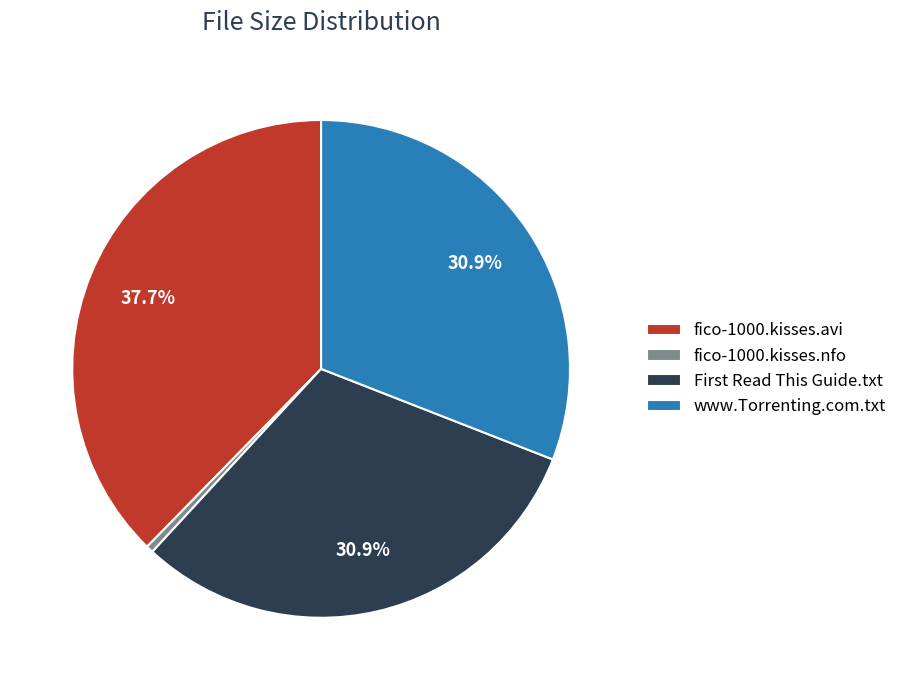

How many segments does this pie chart have?

4